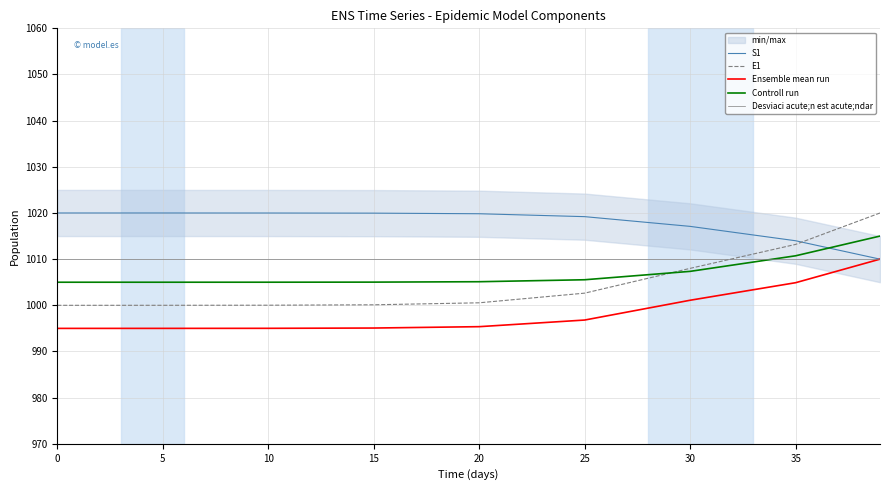

What is the highest value of the Ensemble mean run series?

1010.0